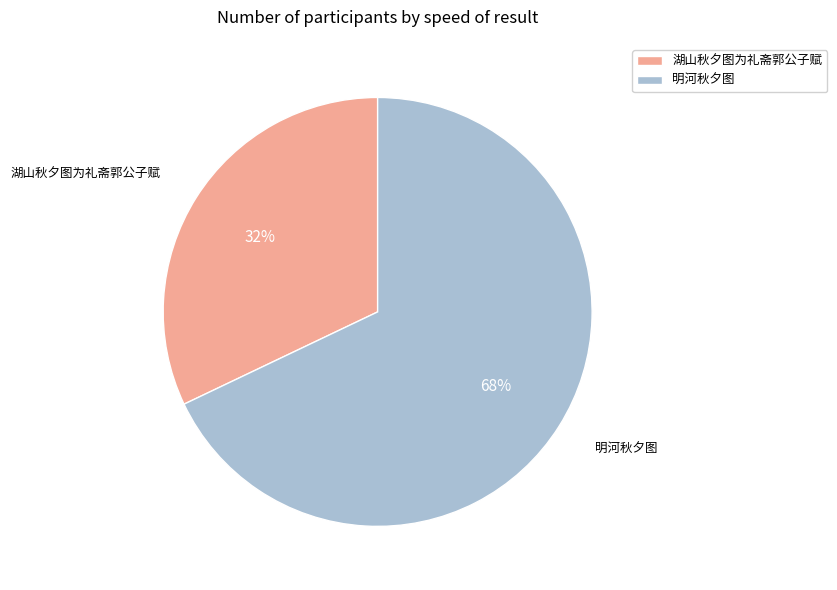

What is the ratio of the value at 湖山秋夕图为礼斋郭公子赋 to the value at 明河秋夕图?

0.5